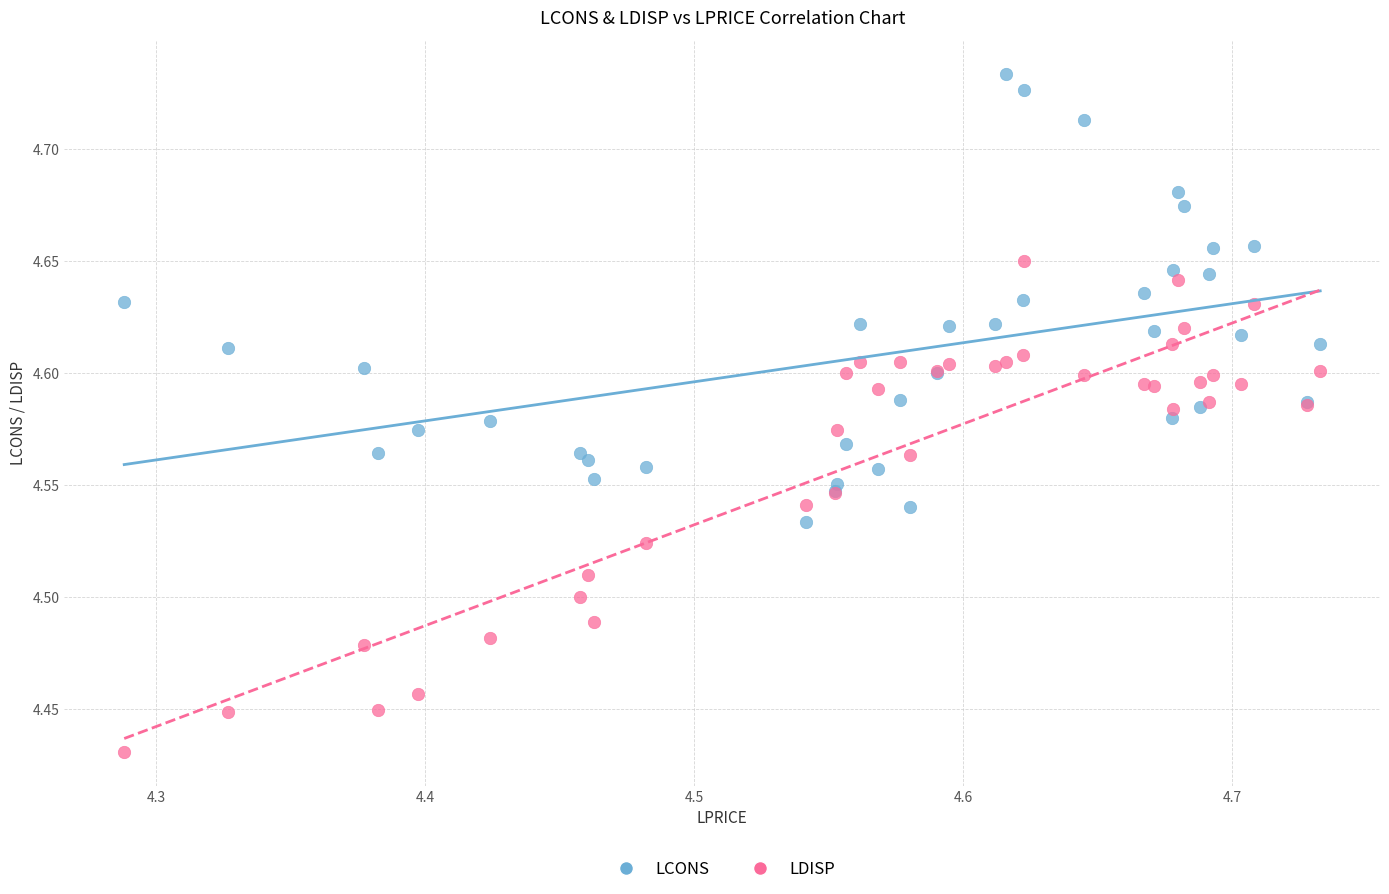

Which series reaches the maximum Y coordinate?

LCONS